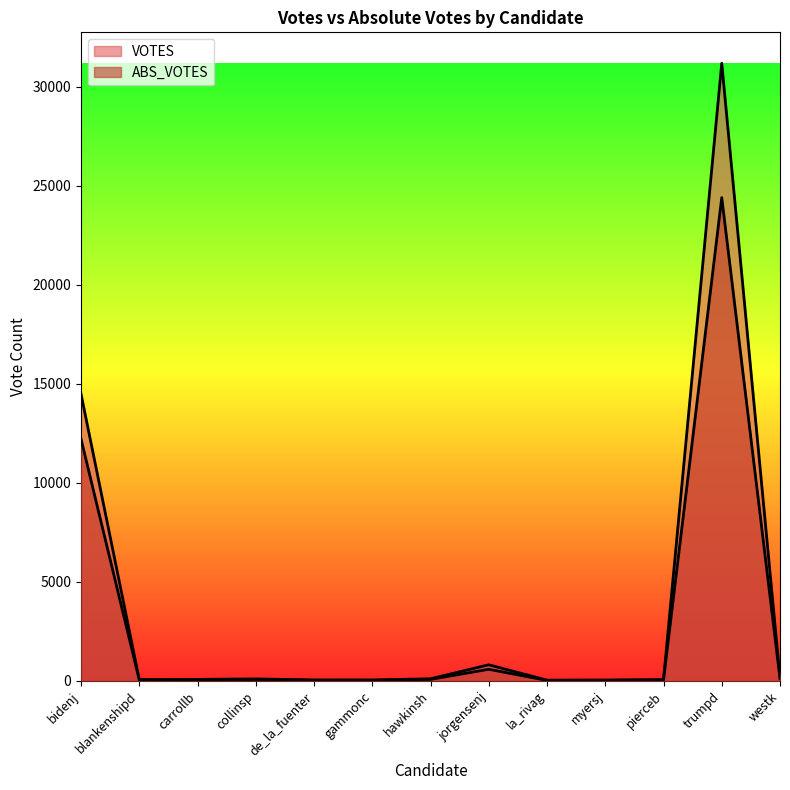

How many categories are shown in the chart?

13